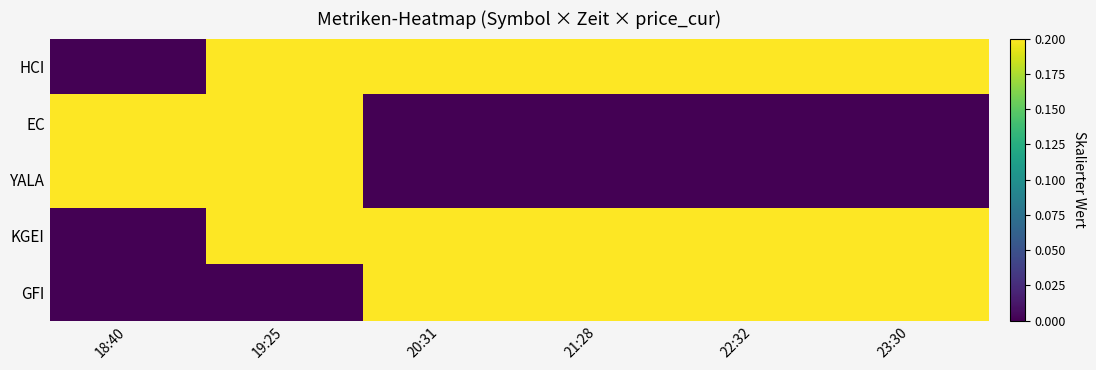

Which has a higher value, 18:40 or 19:25?

19:25